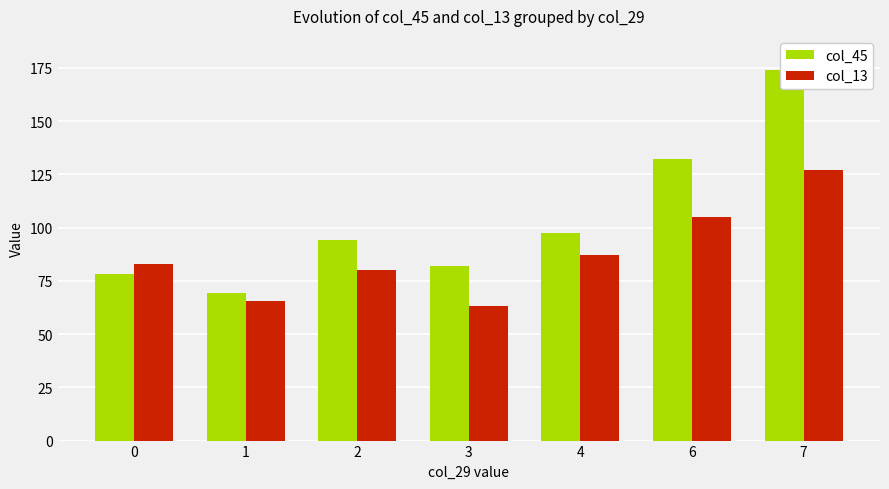

What is the sum of all col_13 values?

611.0